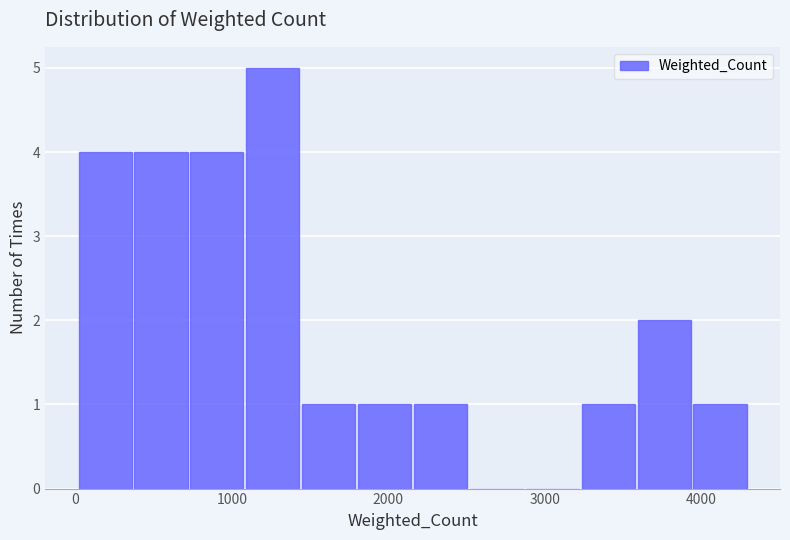

Around what value on the x-axis is the tallest bar? Give the approximate position of its centre, as read against the axis.

1300